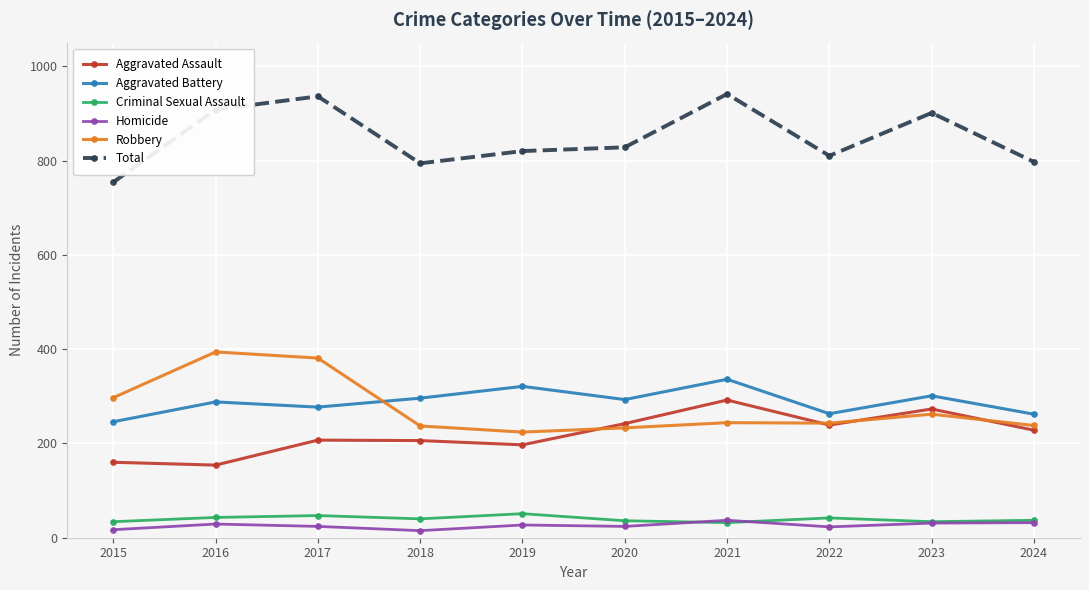

What is the highest value of the Criminal Sexual Assault series?

51